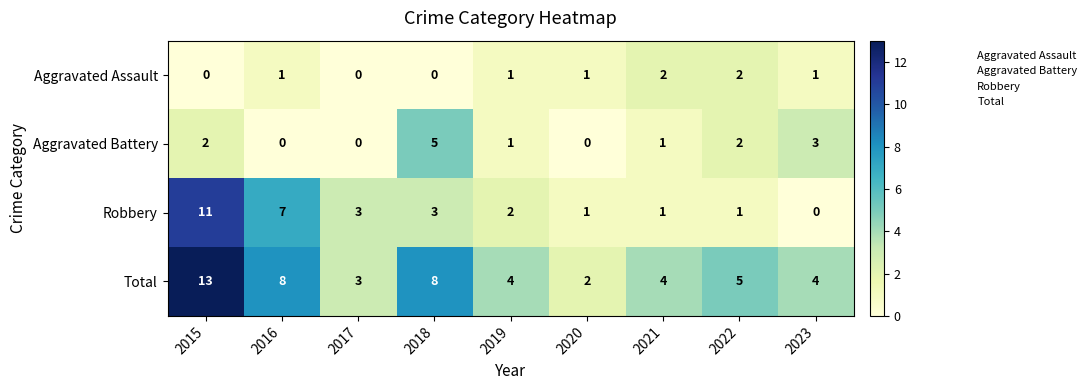

At which label does Total reach its peak?

2015